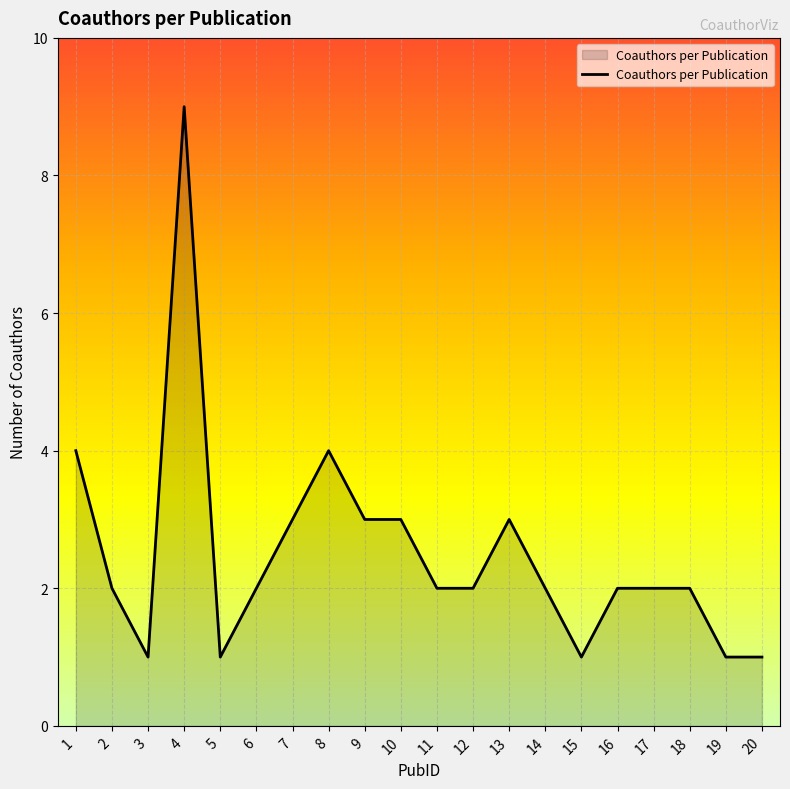

Reading left to right, list all the values displayed in this chart.

4	2	1	9	1	2	3	4	3	3	2	2	3	2	1	2	2	2	1	1